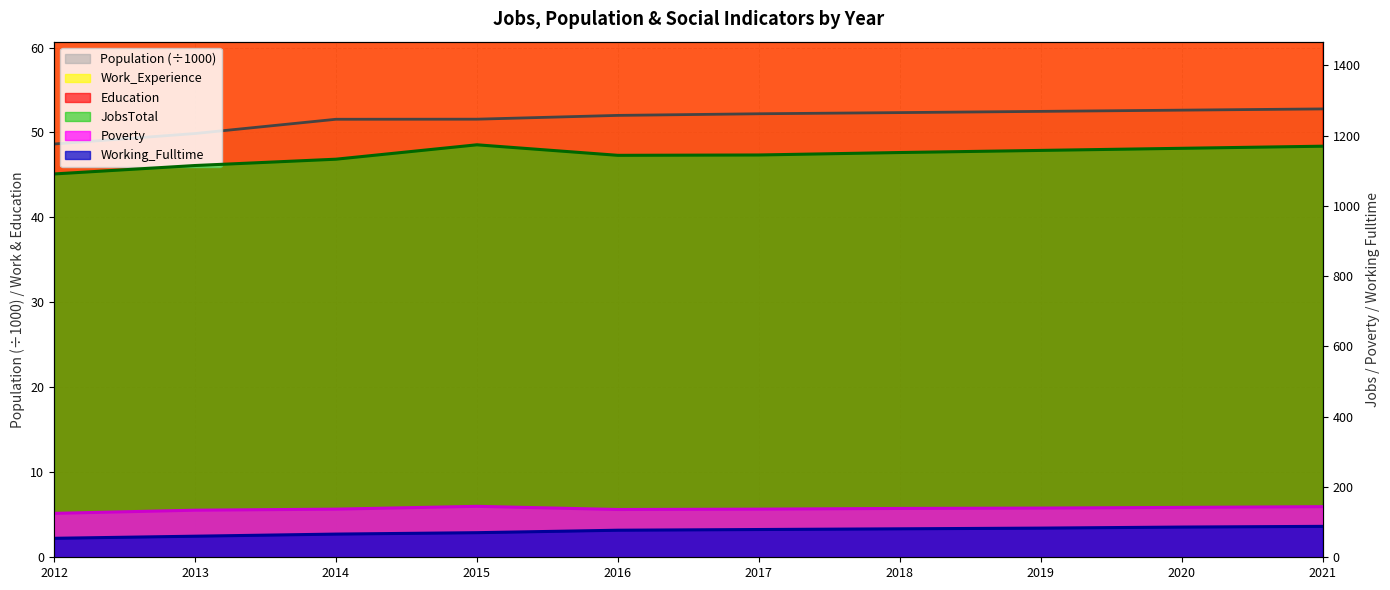

Does the chart have visible grid lines?

Yes